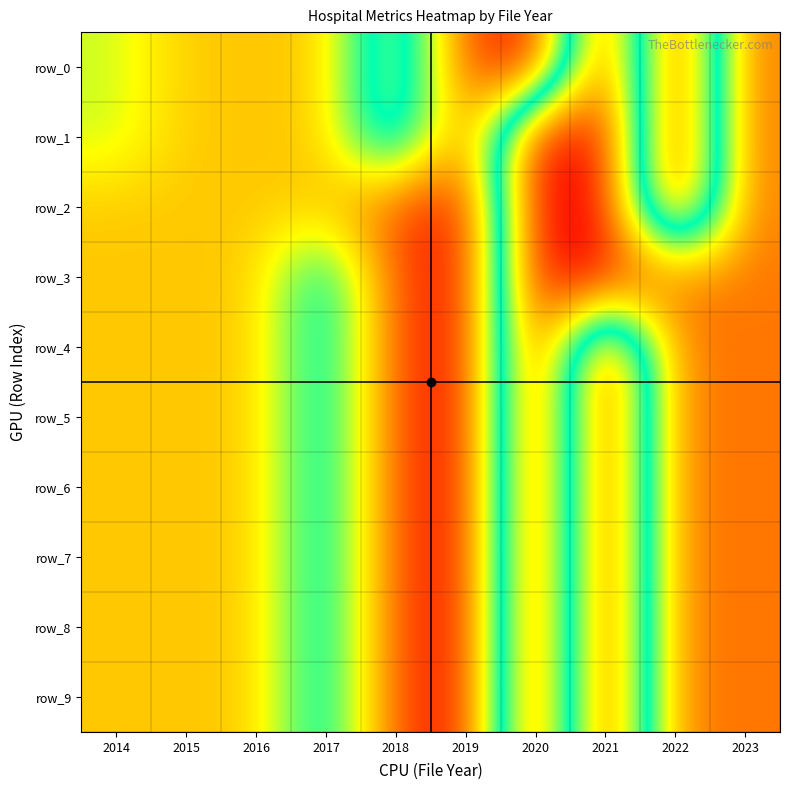

What is the difference between the maximum and second lowest values in the row_0 series?

19